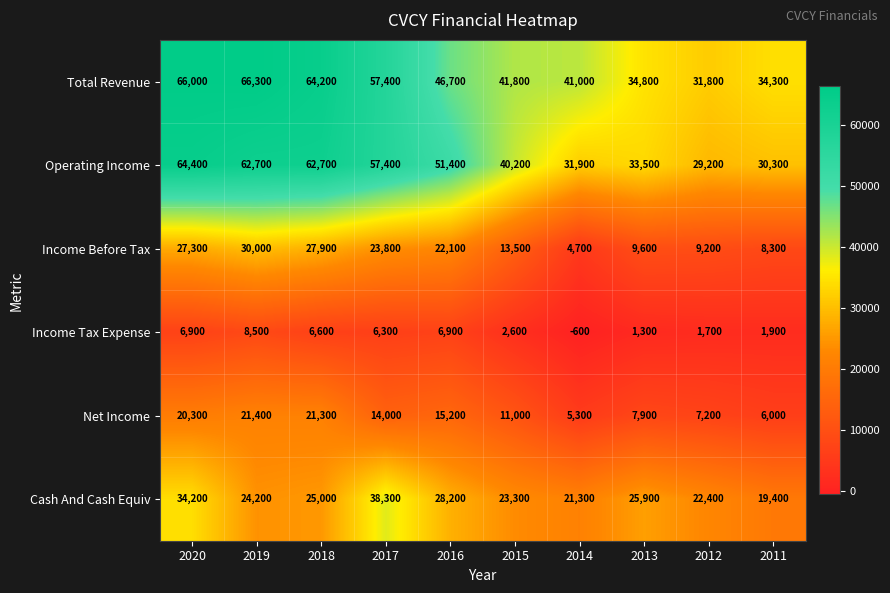

Rank the series by their maximum value, from lowest to highest.

Income Tax Expense, Net Income, Income Before Tax, Cash And Cash Equiv, Operating Income, Total Revenue